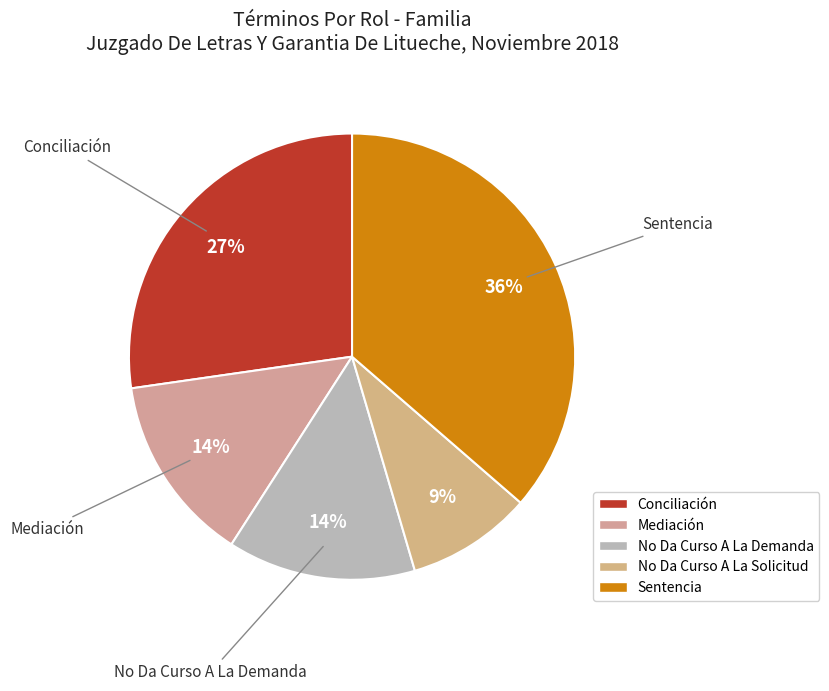

Is it true that No Da Curso A La Solicitud is 1% of the pie?

False